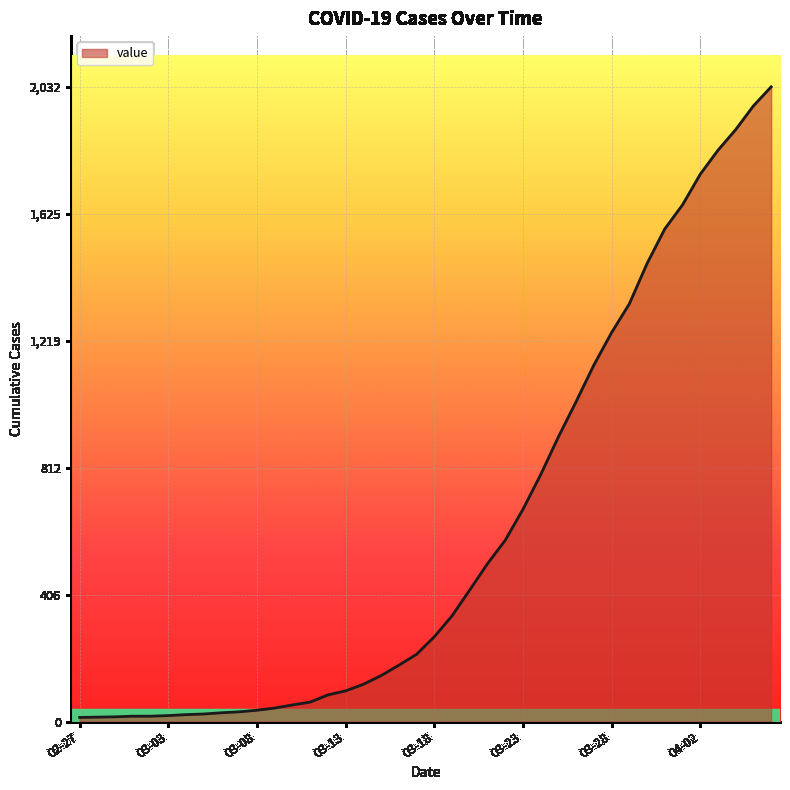

What is the greatest value displayed?

2032